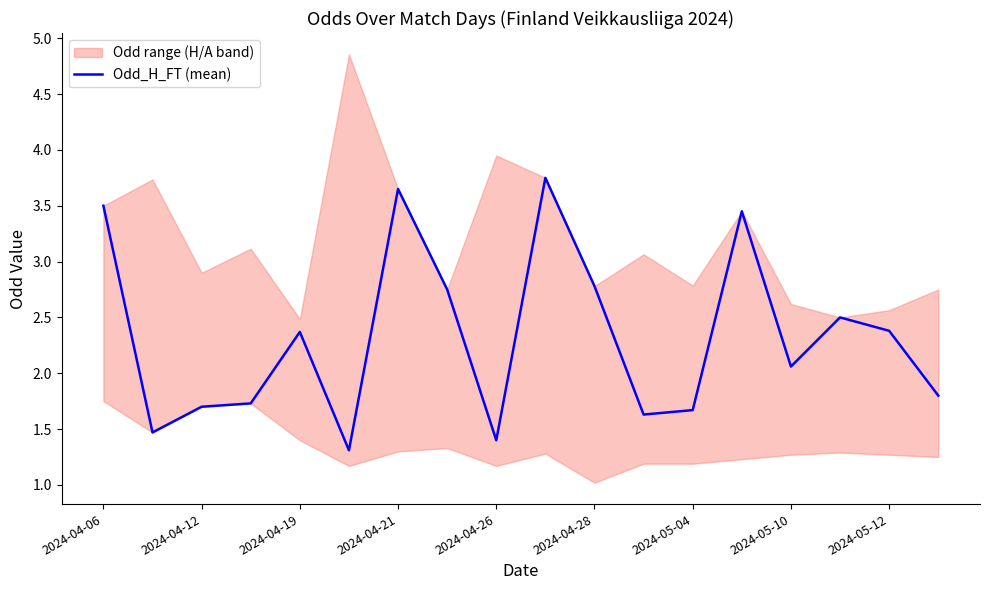

Is it true that Odd_H_FT (mean) equals 1.2 at 2024-05-10?

False